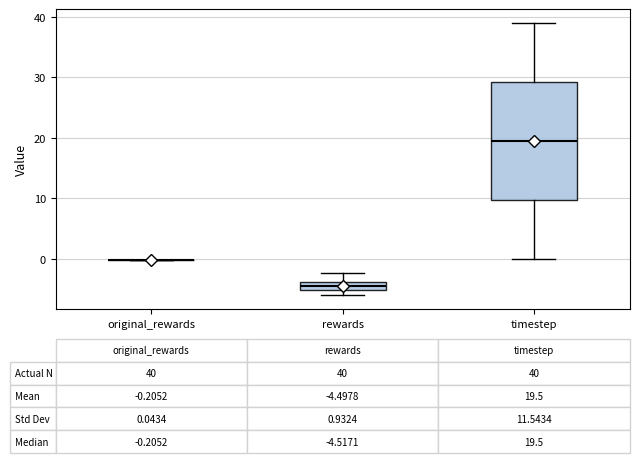

Comparing the boxes themselves (not the whiskers), which one is the tallest?

timestep